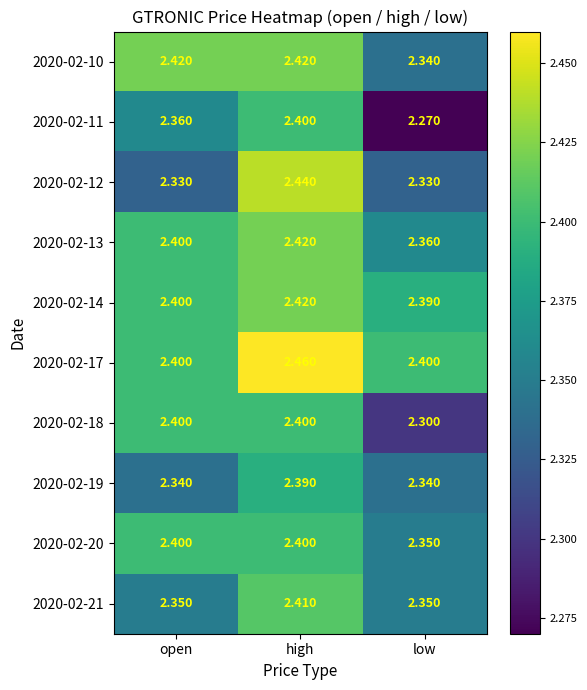

Where is 2020-02-20 nearest to the value 2?

low